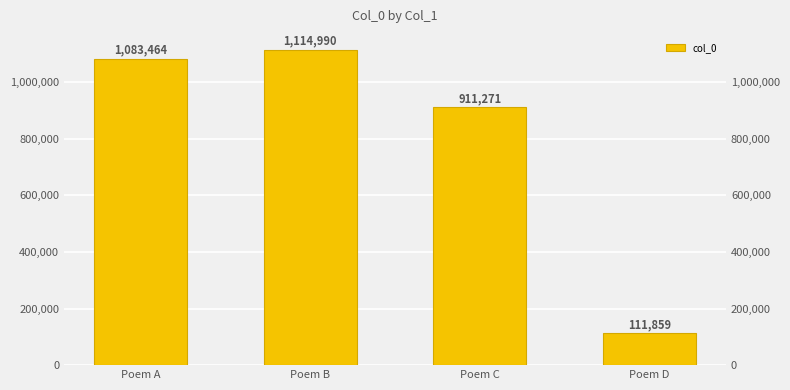

Count the number of values greater than 1083464.

1